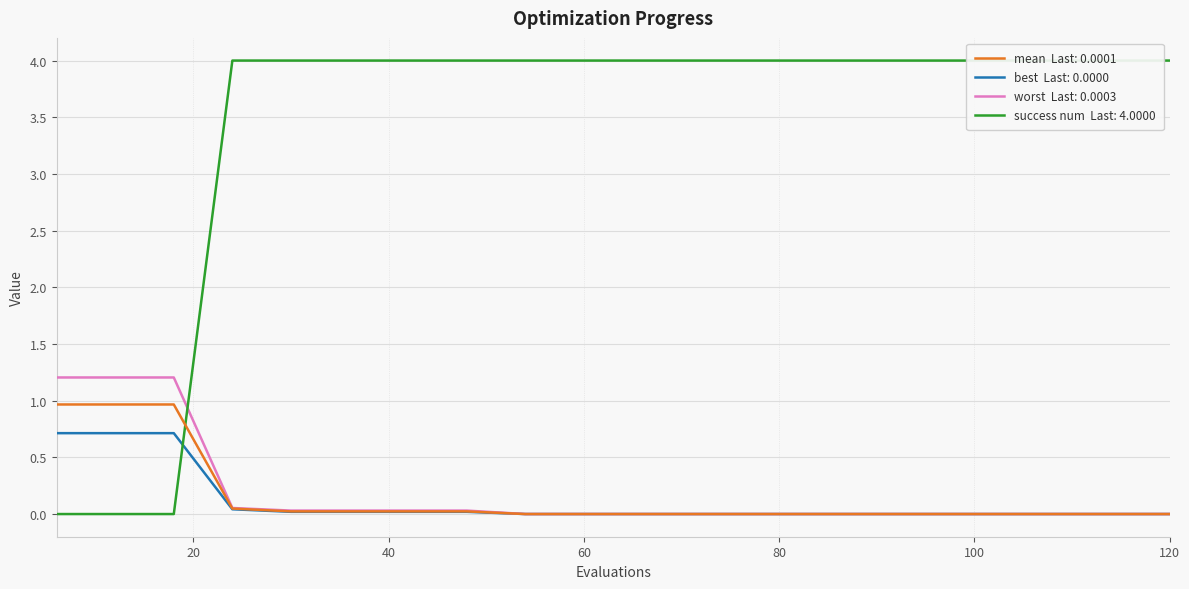

What is the value of the success num point at the 8th from the left?

4.0